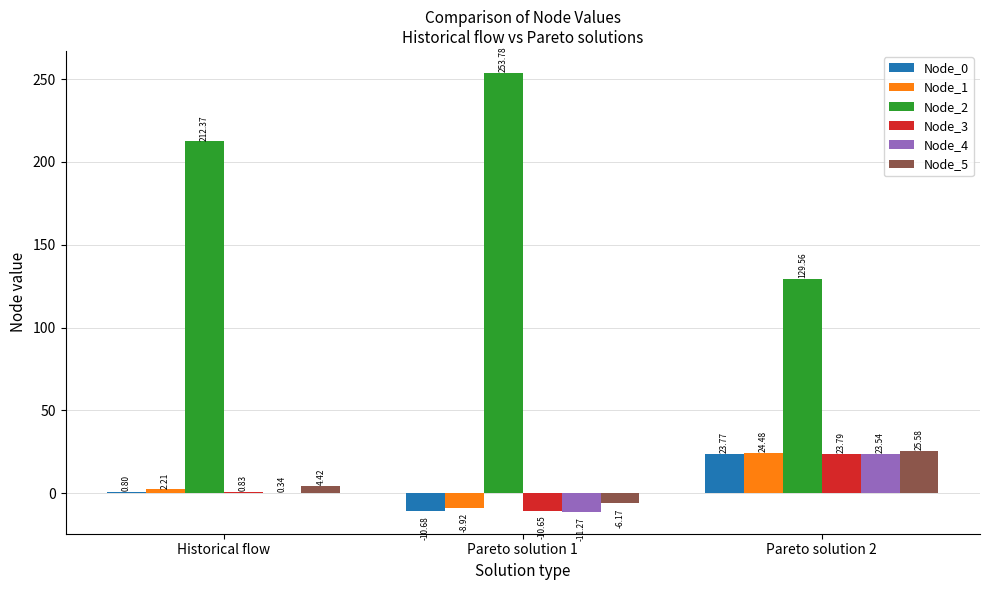

What is the sum of the Node_0 values at Historical flow and Pareto solution 1?

-9.9